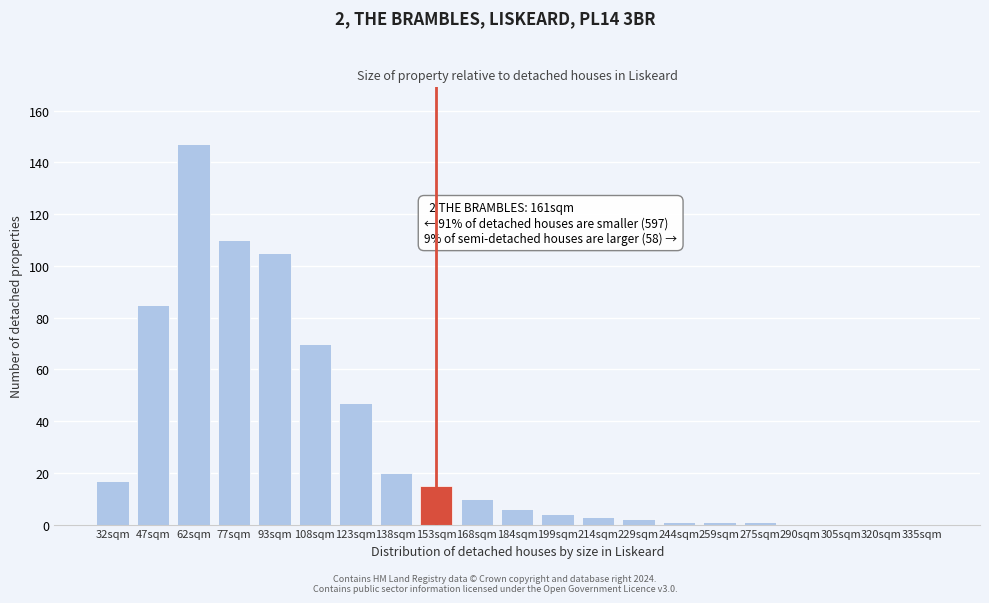

Reading right to left, extract all data points from this chart.

335sqm=0	320sqm=0	305sqm=0	290sqm=0	275sqm=1	259sqm=1	244sqm=1	229sqm=2	214sqm=3	199sqm=4	184sqm=6	168sqm=10	153sqm=15	138sqm=20	123sqm=47	108sqm=70	93sqm=105	77sqm=110	62sqm=147	47sqm=85	32sqm=17